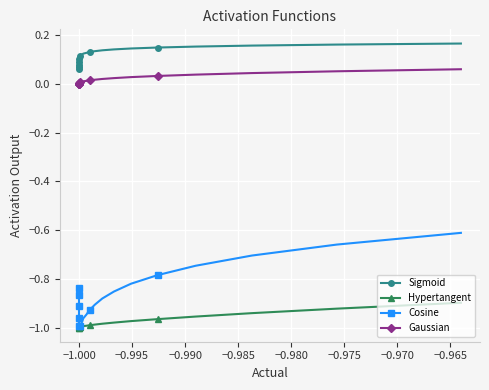

What value does the Sigmoid series have at −1.000?

0.1